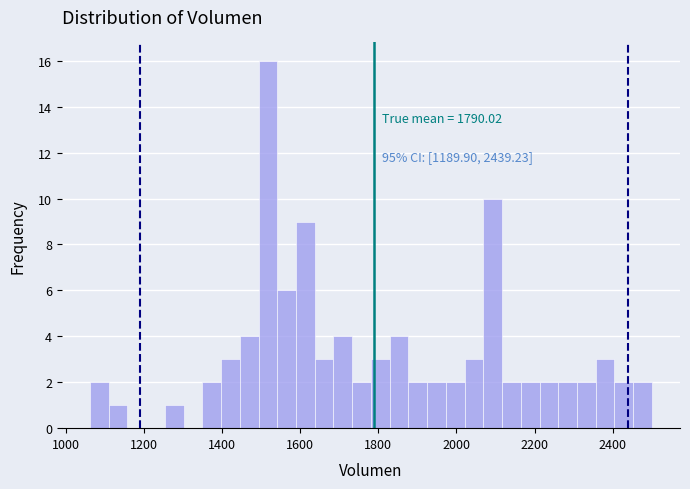

Read against the x-axis, roughly where is the centre of the tallest bar?

1520